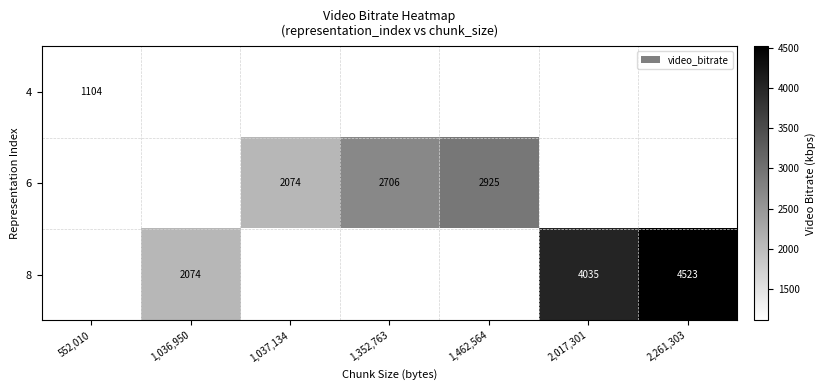

Count the number of data series in this chart.

3